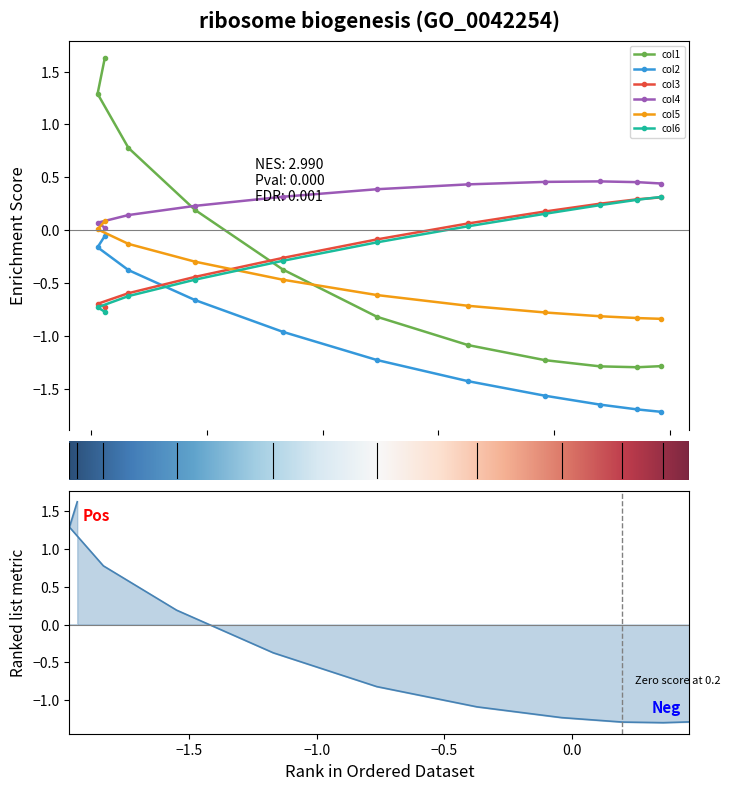

Between −2.0 and 0.0, which is larger?

−2.0